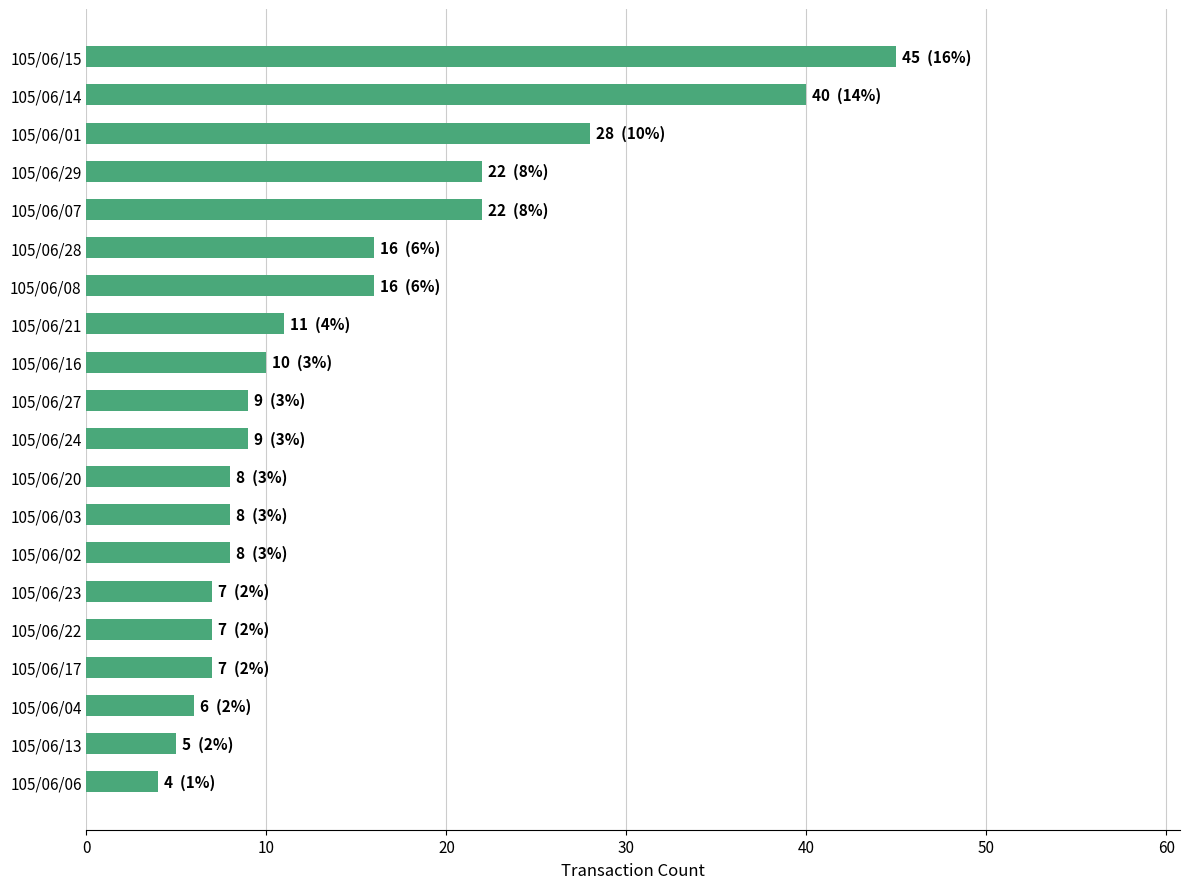

Which label corresponds to the smallest value in the chart?

105/06/06